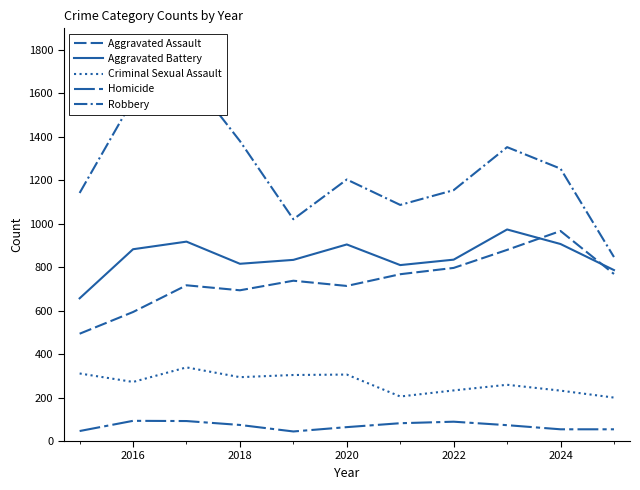

What is the difference between the highest and lowest values at 2024?

1200